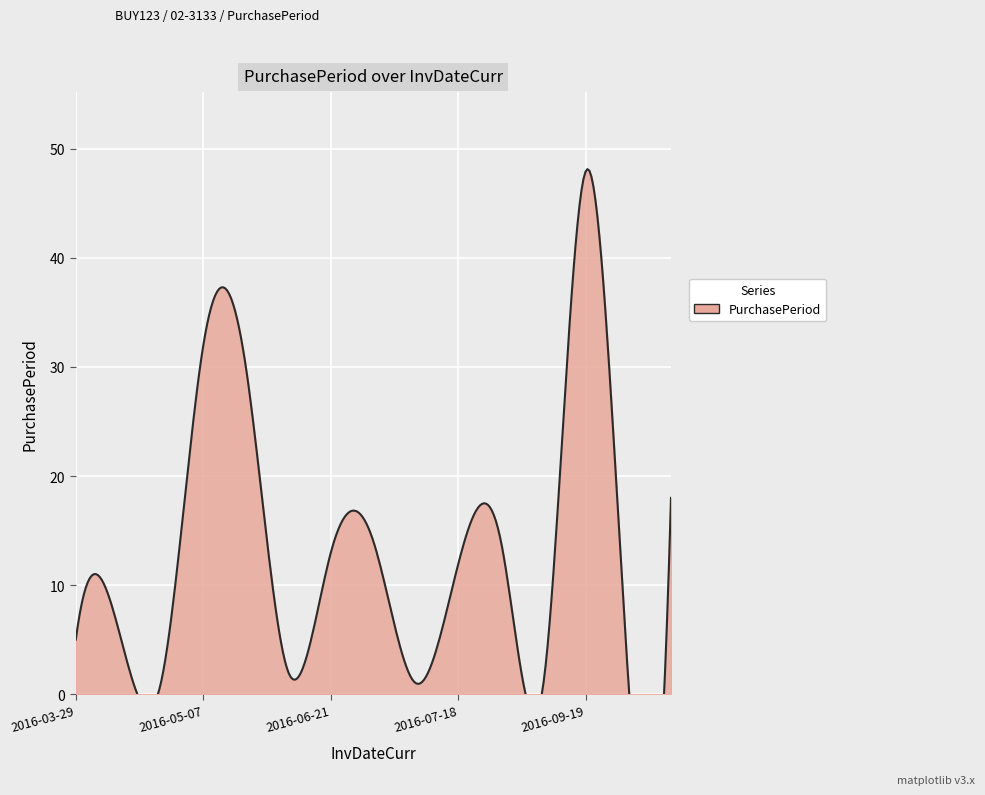

Where is the first local maximum?

2016-04-04